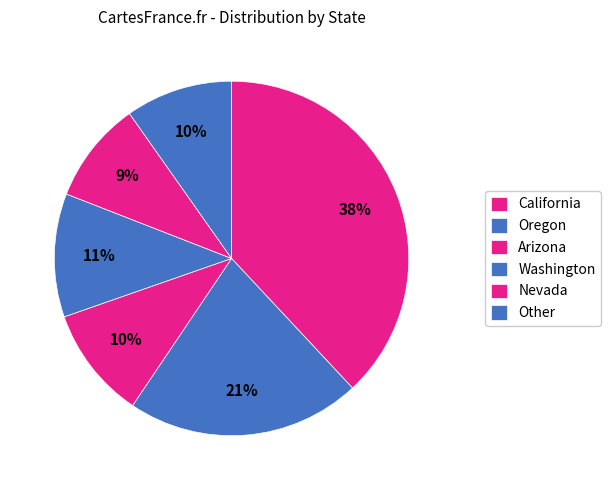

To the nearest percent, what percentage of the pie is Other?

10%